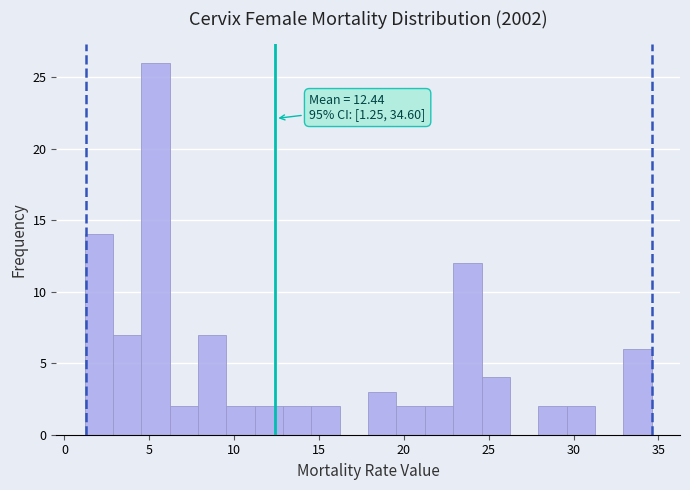

Read against the x-axis, roughly where is the centre of the tallest bar?

5.5